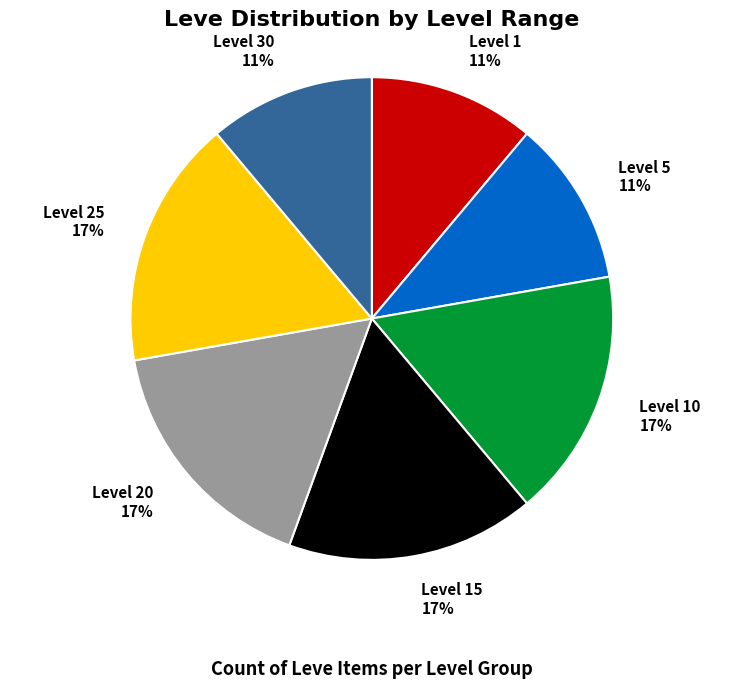

What percentage is the Level 10 slice, to the nearest percent?

17%